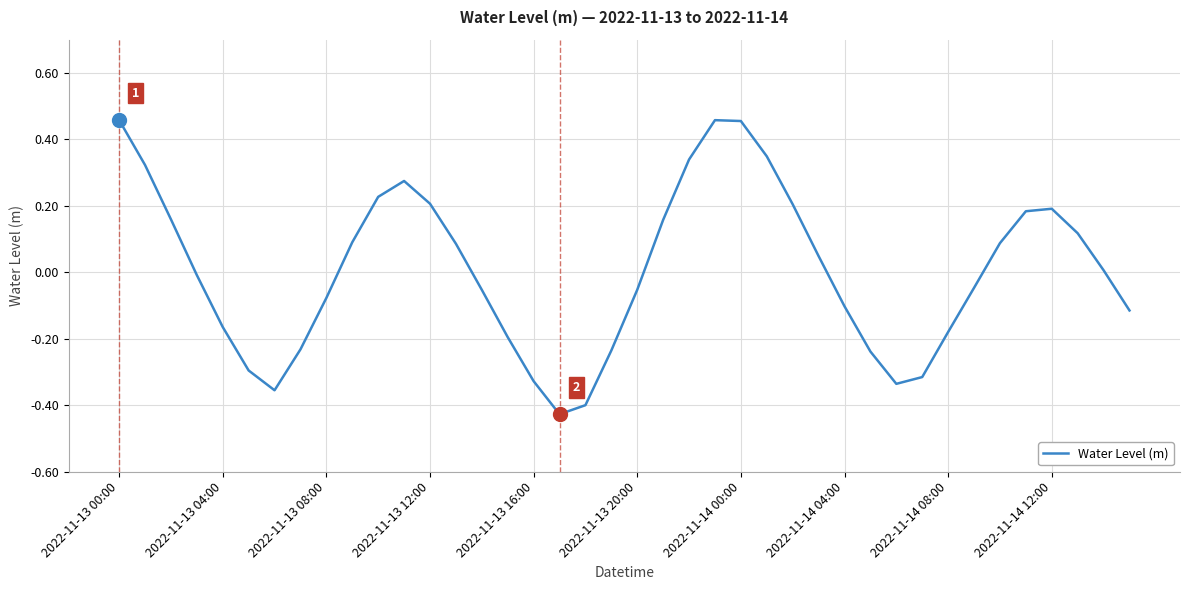

How many lines are shown in the chart?

1